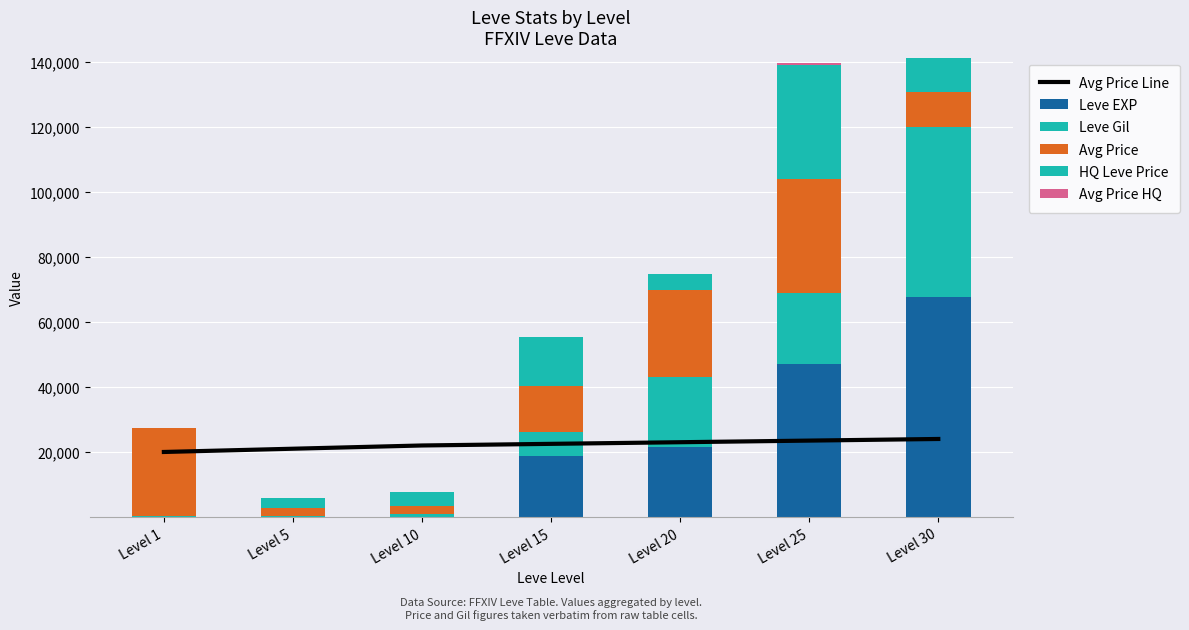

What is the difference between the maximum and minimum values in the Avg Price series?

32607